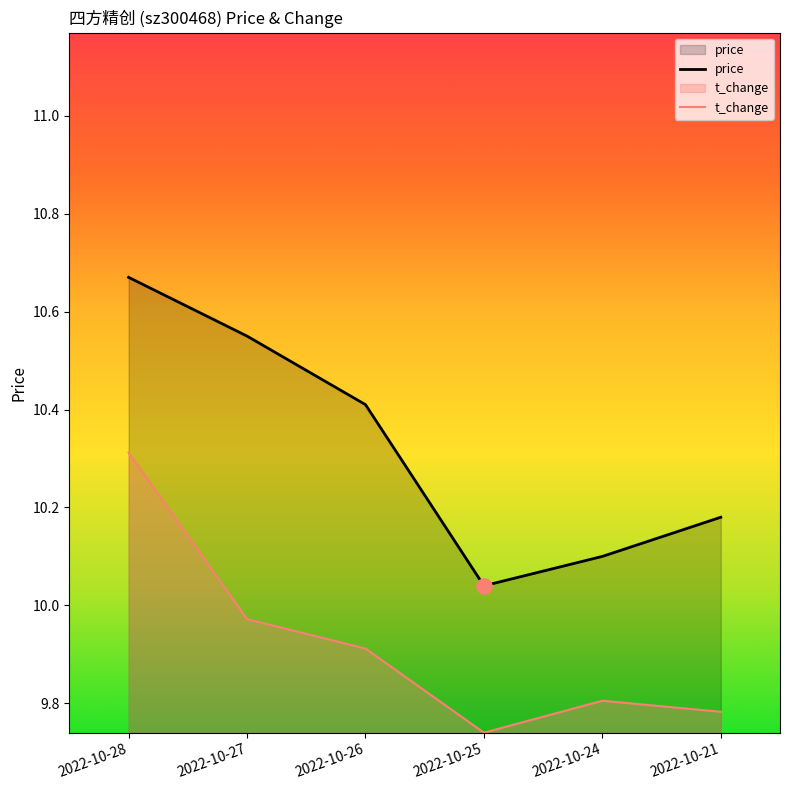

Which series reaches the minimum Y coordinate?

t_change